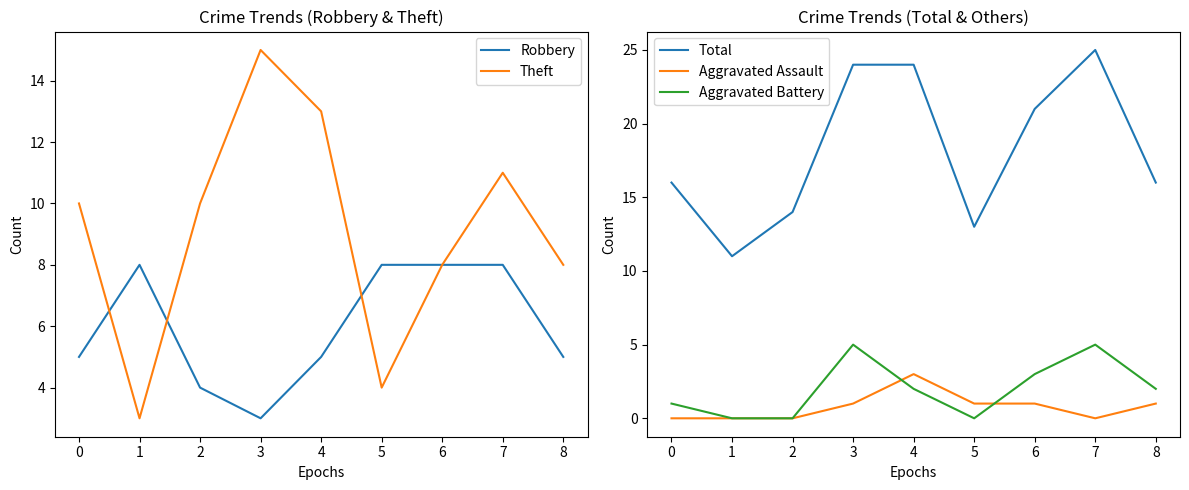

At which label does Aggravated Assault reach its peak?

4